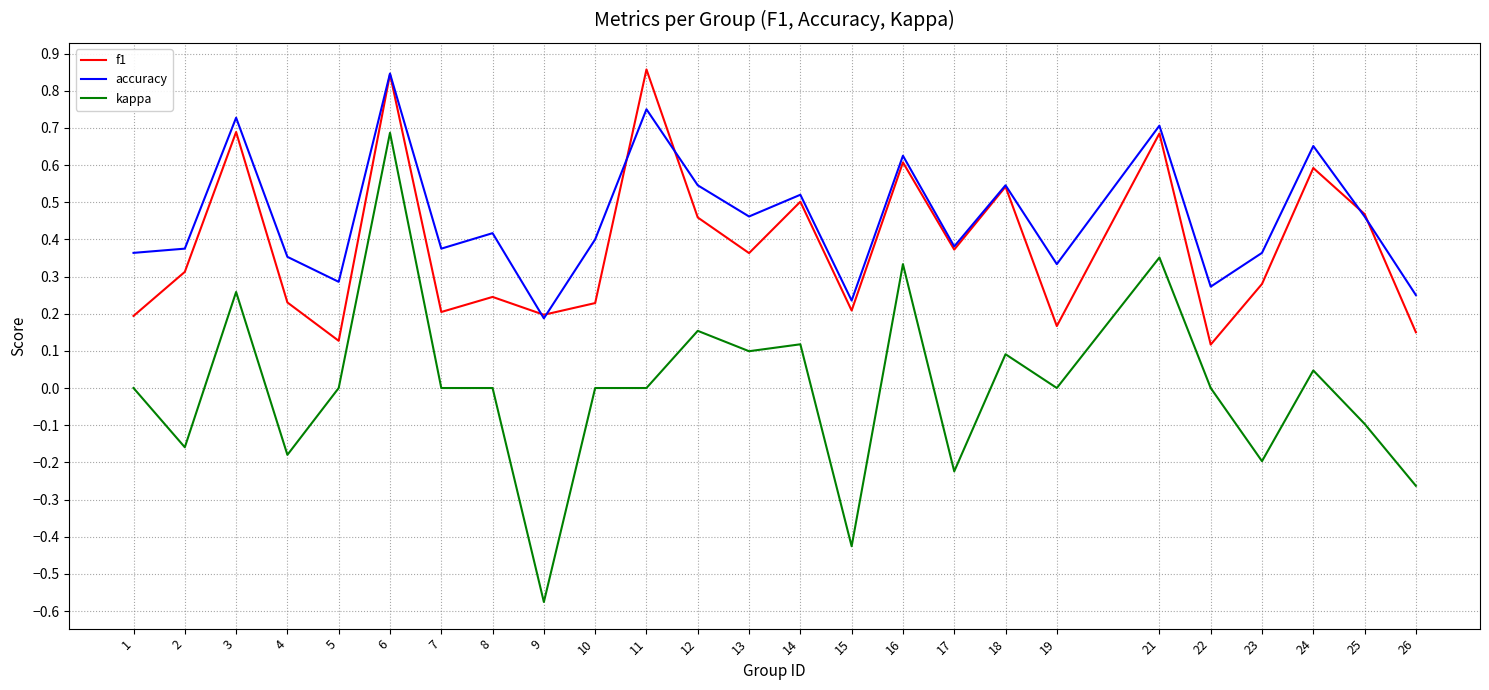

Rank the series at 24 from highest to lowest value.

accuracy, f1, kappa